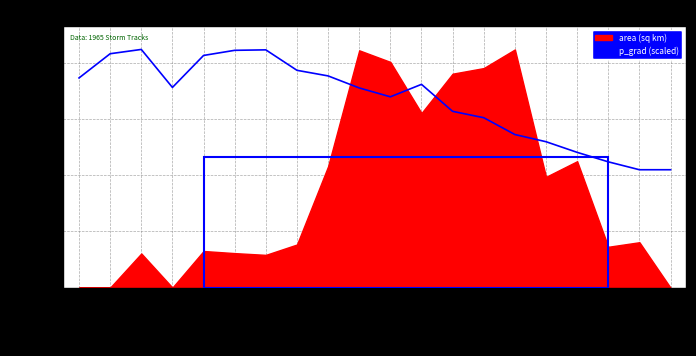

Approximately how many times larger is the value at 23800.125 compared to 23799.5?

0.8